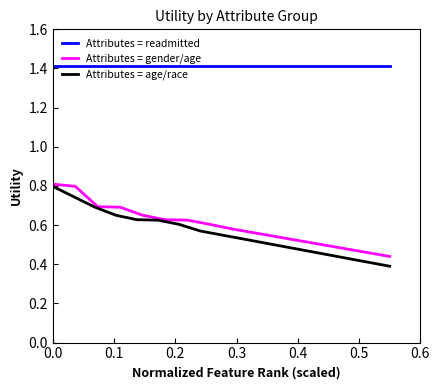

What is the sum of all Attributes = gender/age values?

9.6